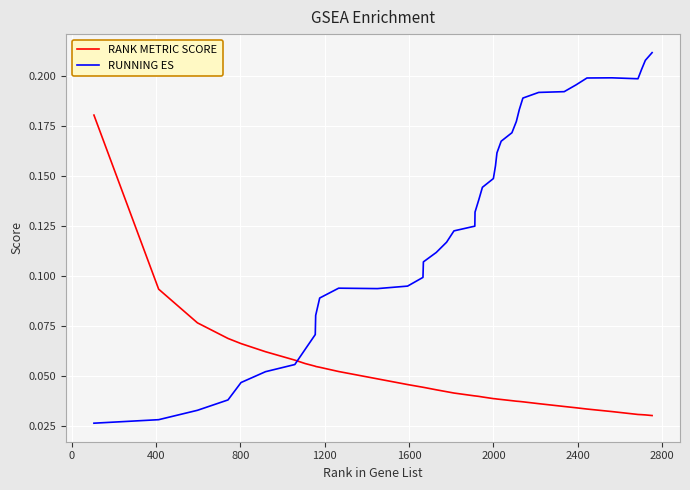

Does the chart display data point markers on the line(s)?

No